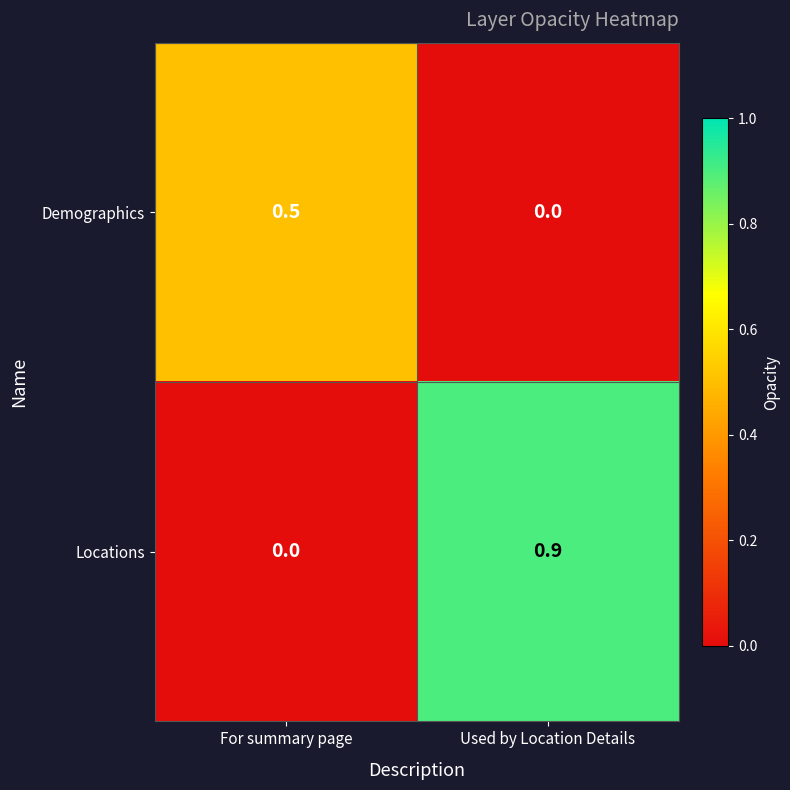

Is it true that Demographics equals 0.0 at Used by Location Details?

True